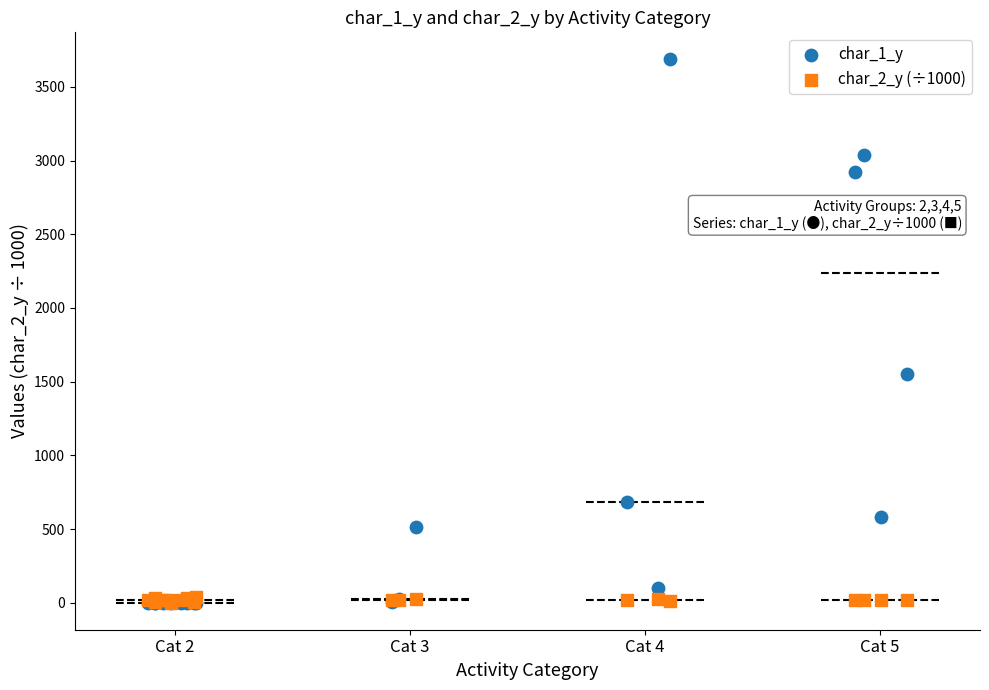

Across all series, what Y value is closest to 1843?

1550.0